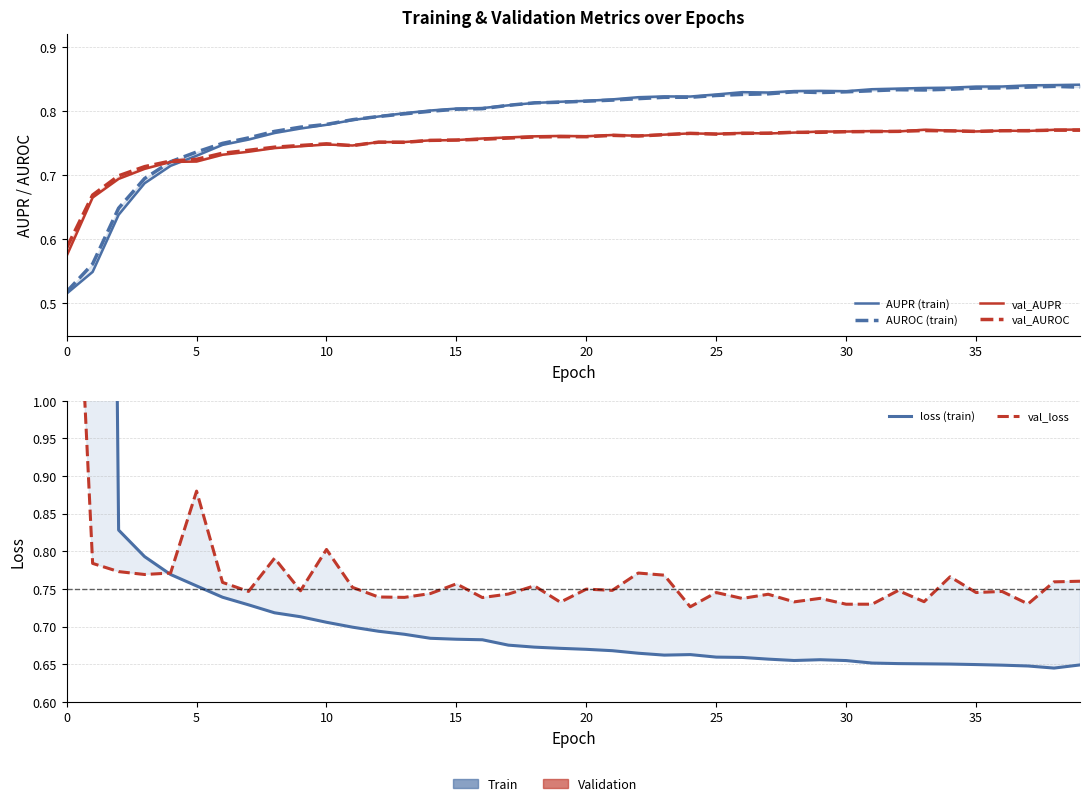

At which label does loss (train) reach its minimum?

38